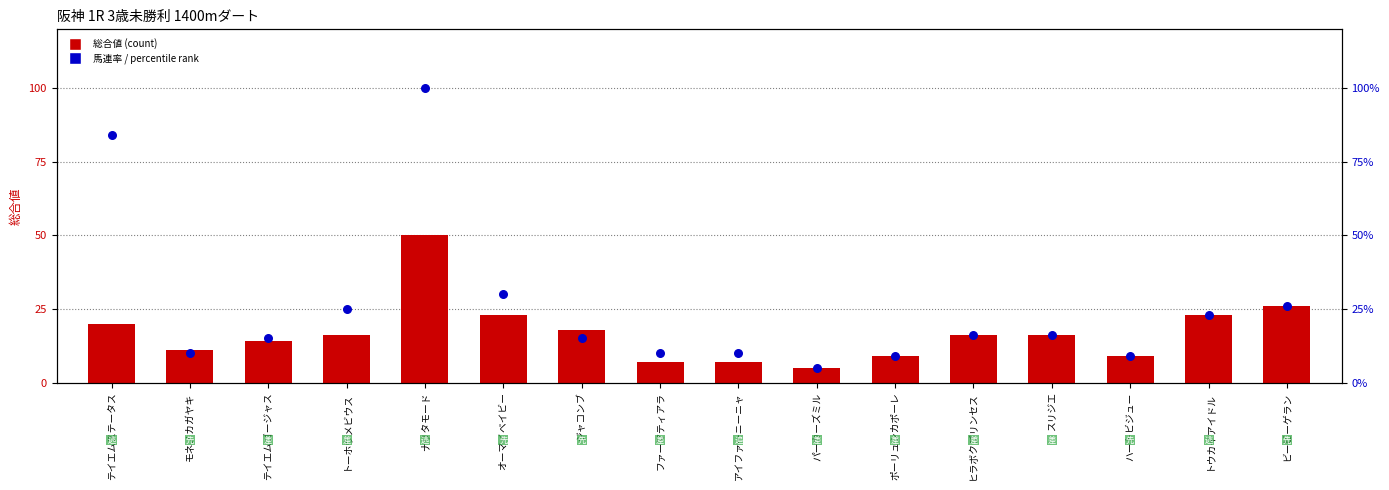

What are all the series names shown in the legend?

総合値 (count), 馬連率 / percentile rank